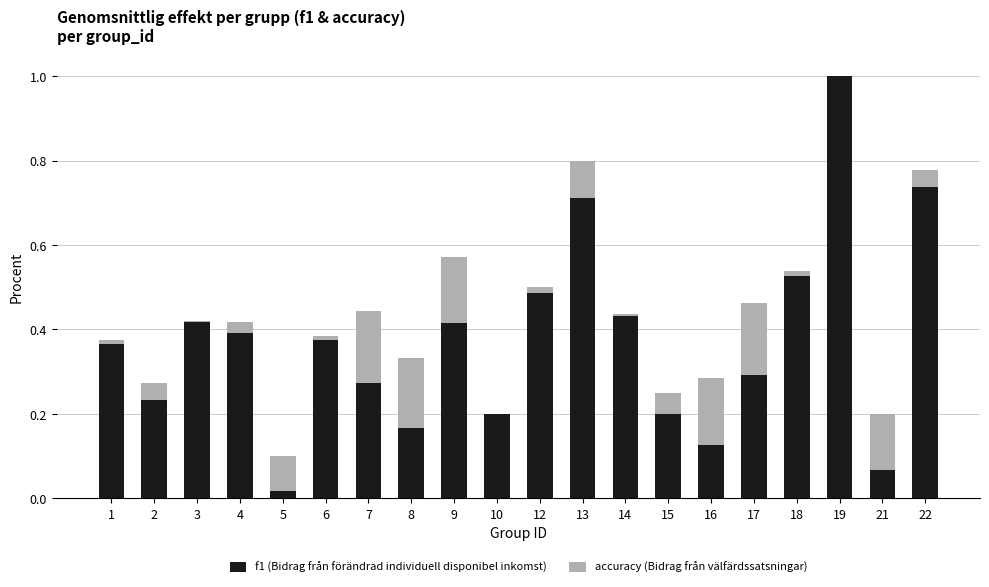

At 15, list the series in order from smallest to largest.

accuracy, f1